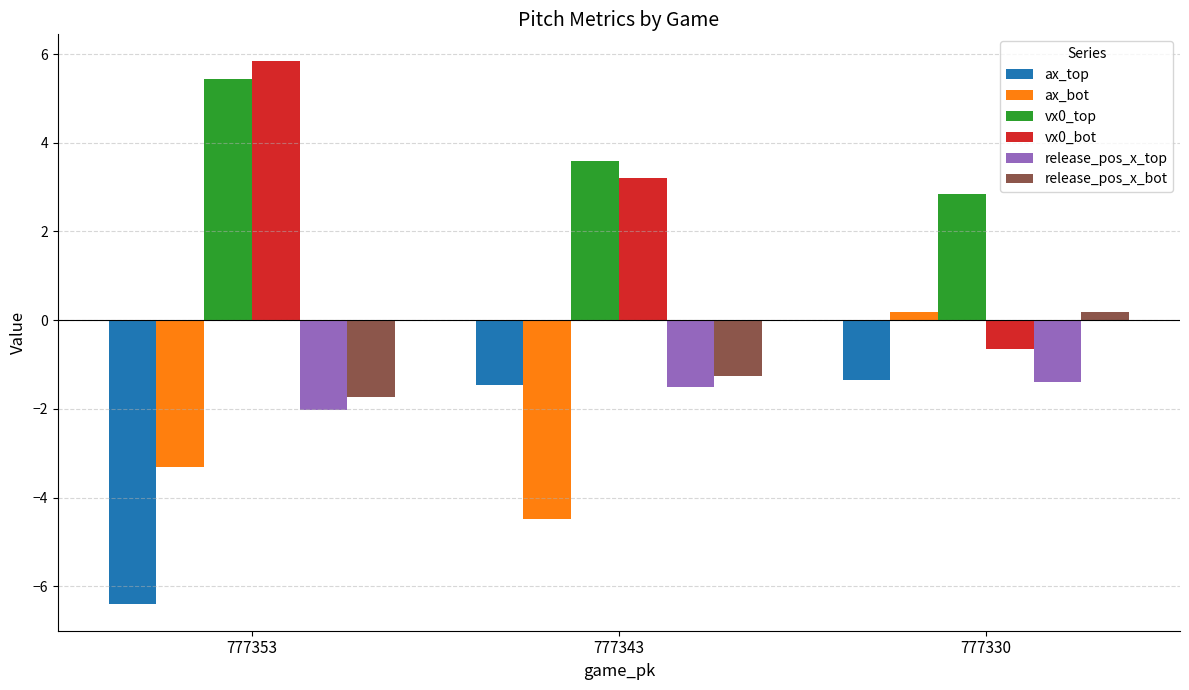

What is the spread (max minus min) of values at 777343?

8.1